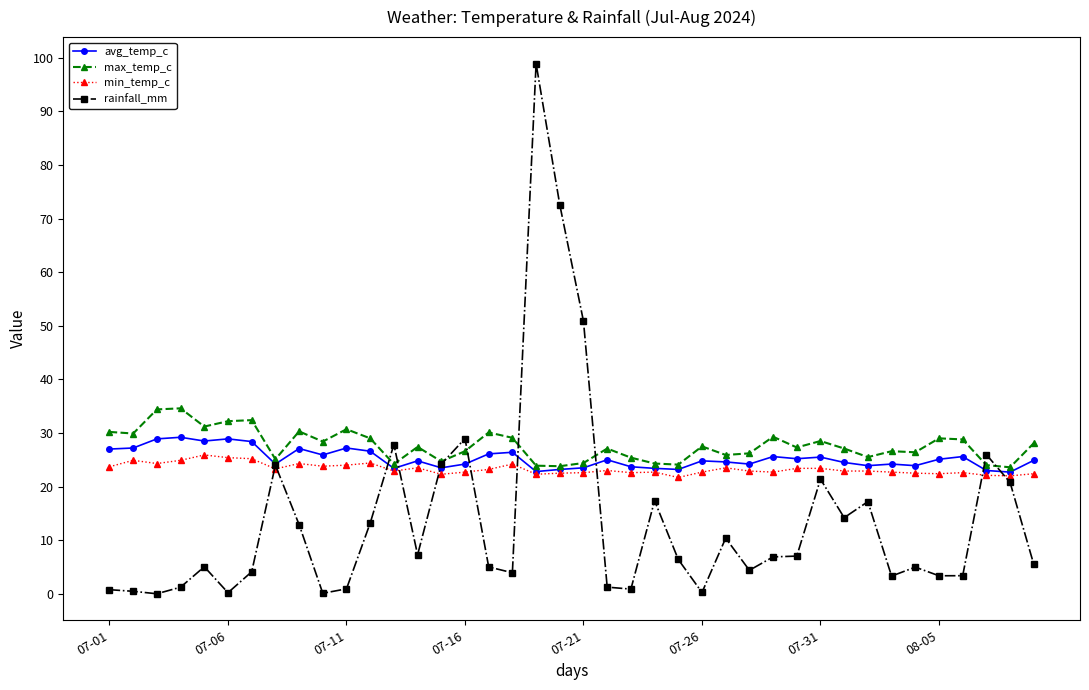

True or false: rainfall_mm has more than 1 points higher than both neighbors.

True